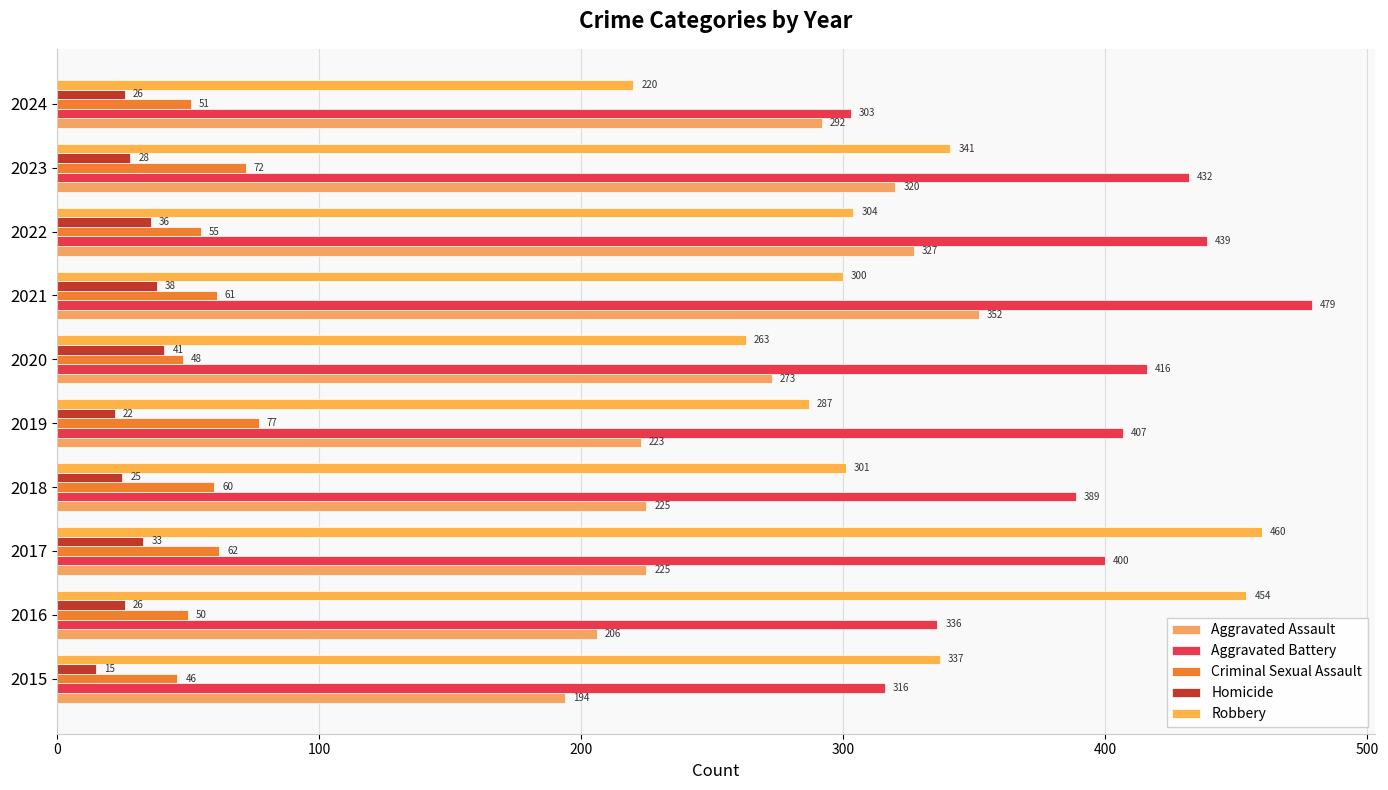

Which category has the highest value in the Aggravated Battery series?

2021